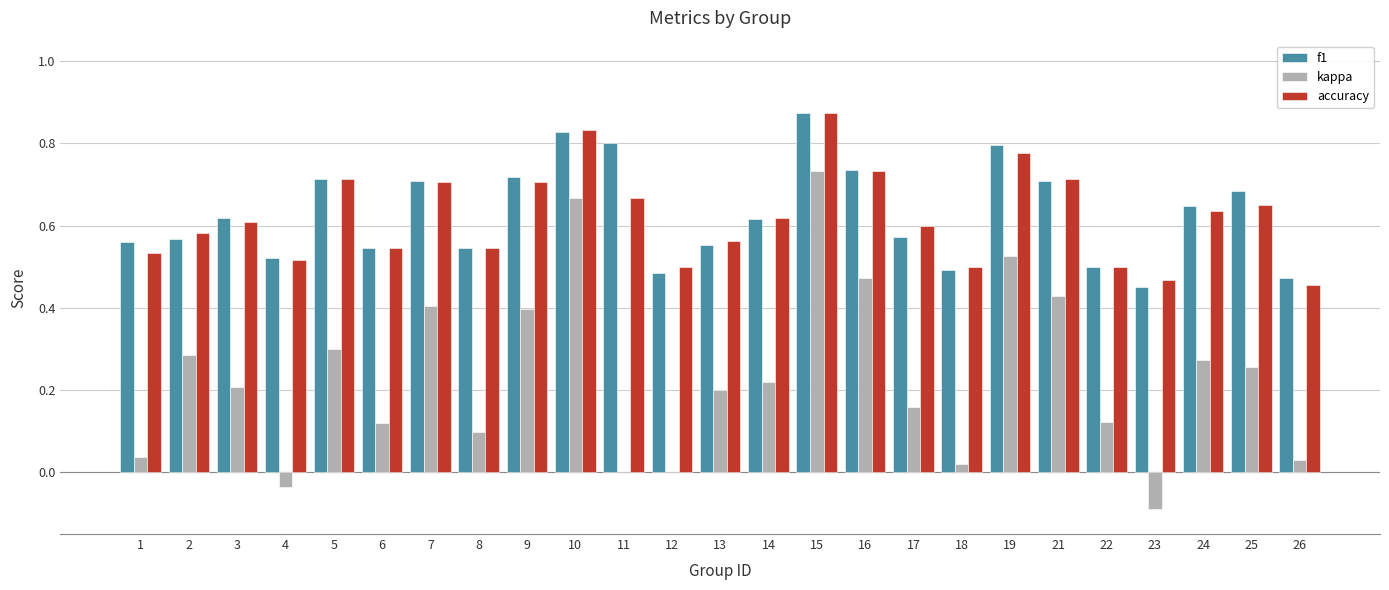

At which label does f1 reach its peak?

15